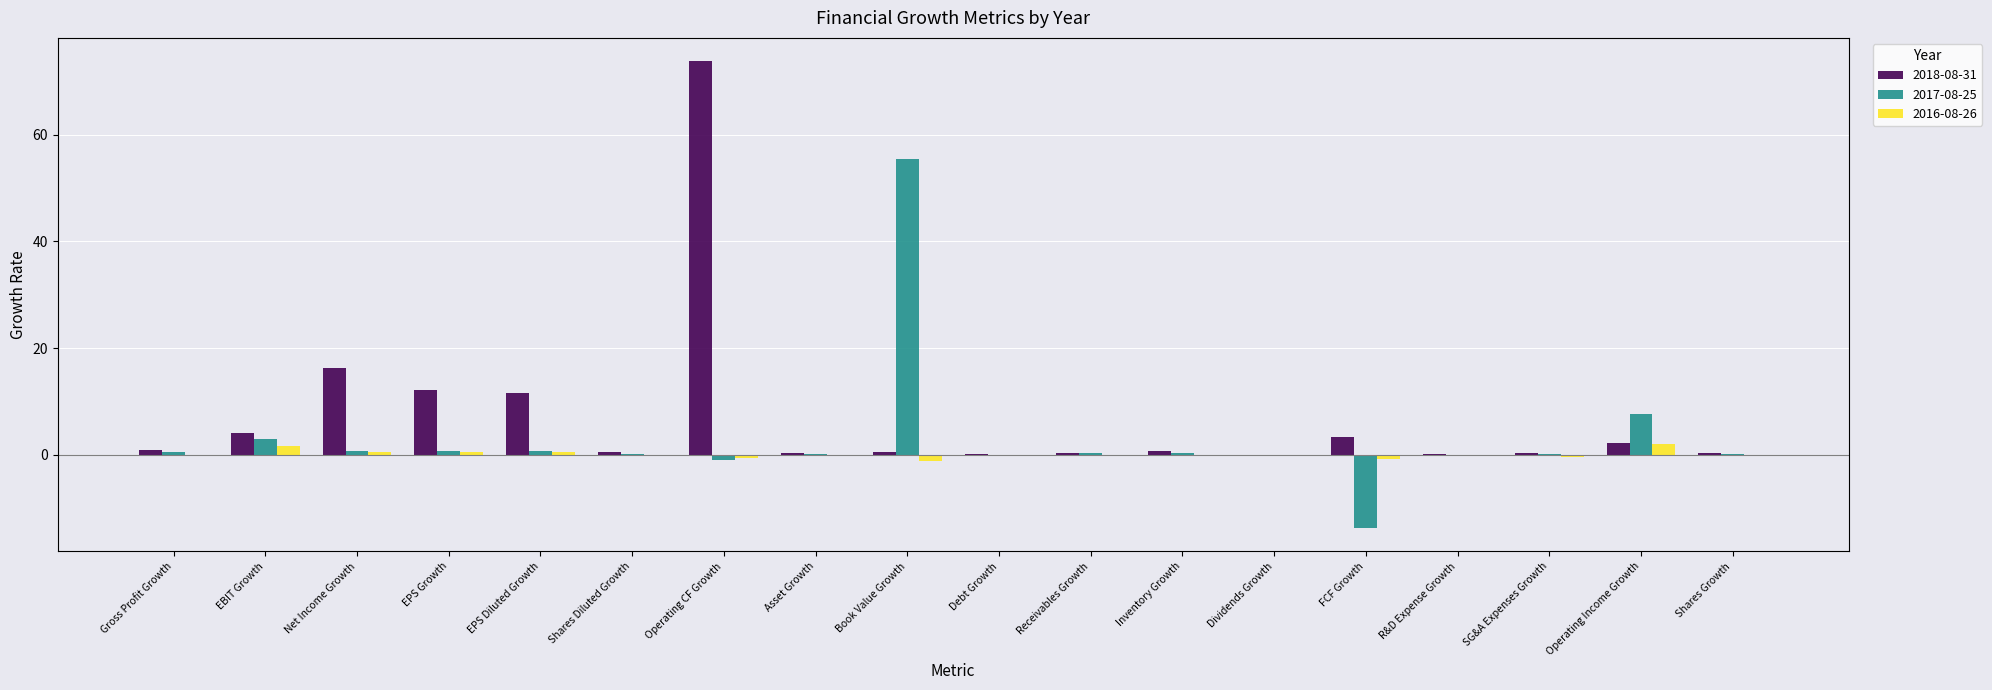

What are all the series names shown in the legend?

2018-08-31, 2017-08-25, 2016-08-26